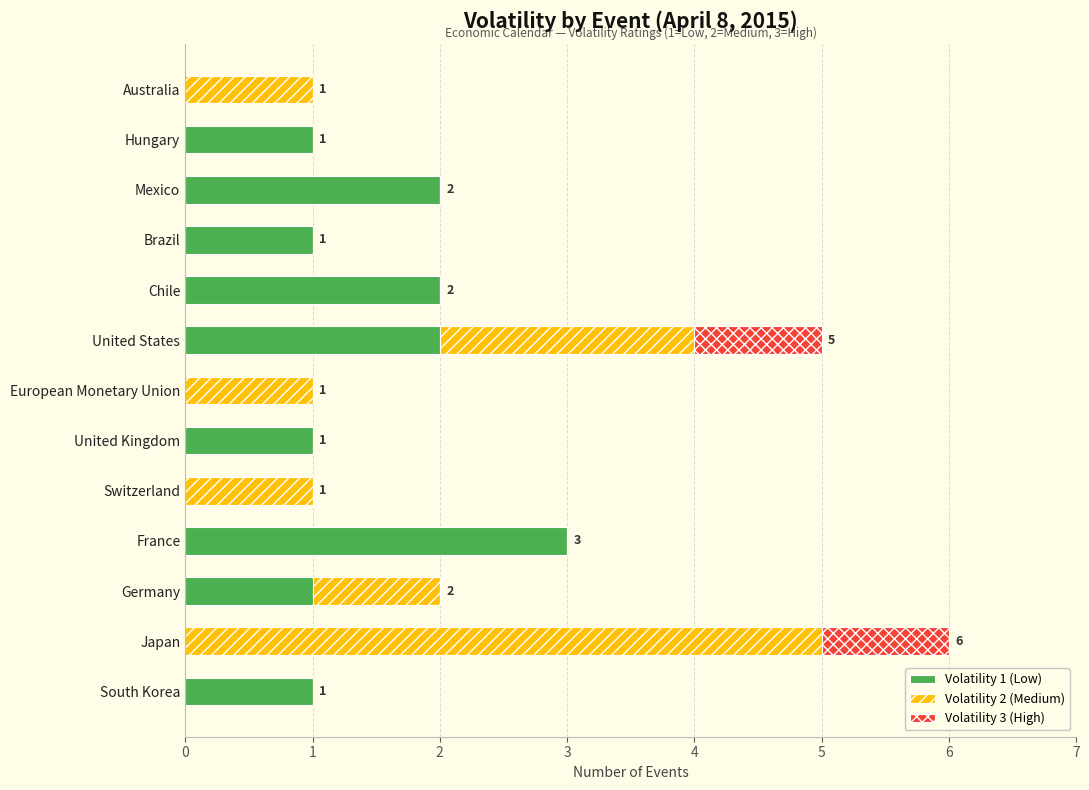

At which category is the sum across all series the highest?

Japan